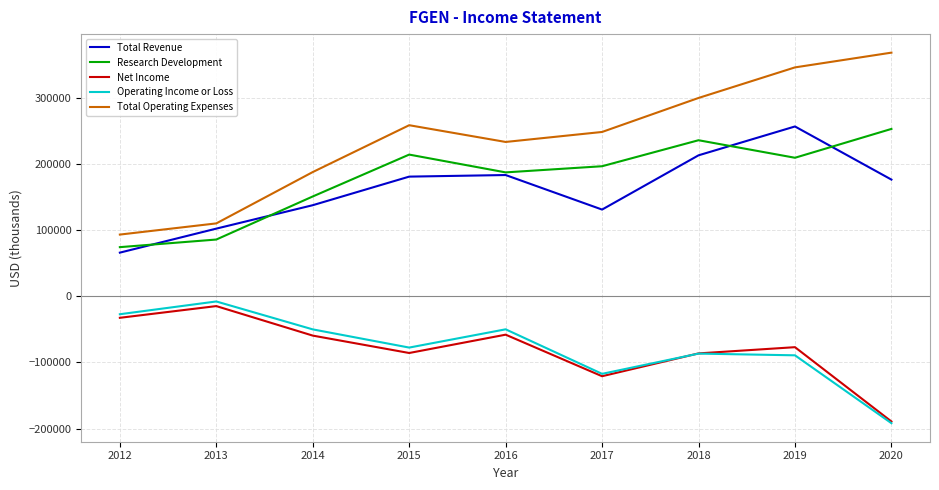

Which series has the largest total across all categories?

Total Operating Expenses